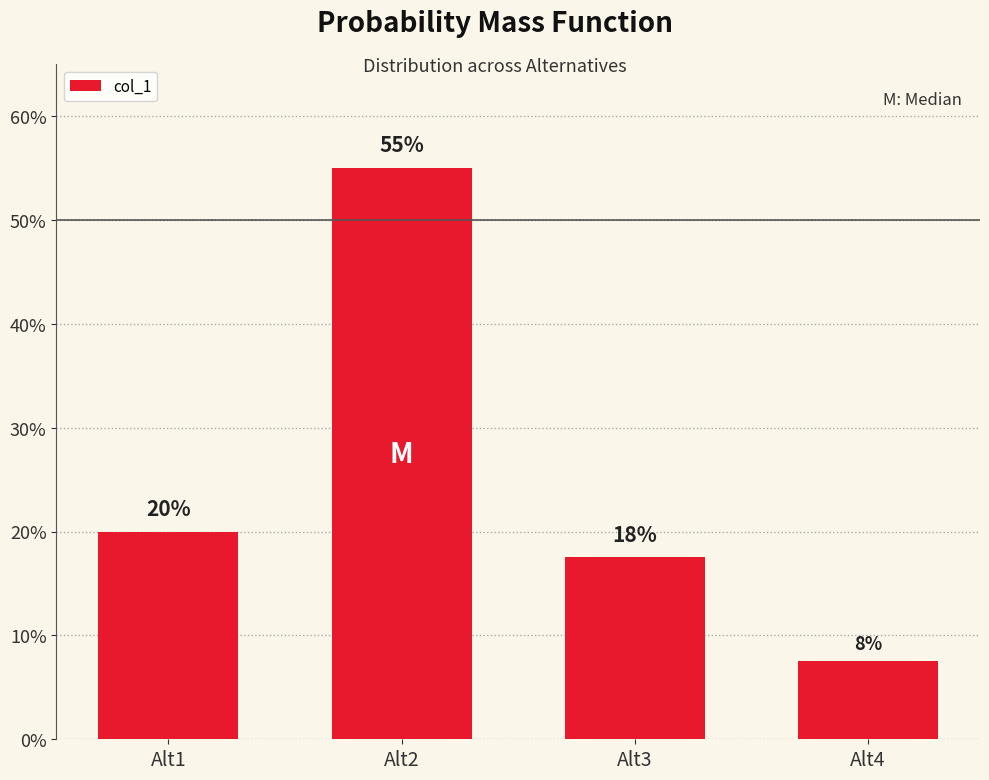

At which category does the chart reach its peak across all series?

Alt2